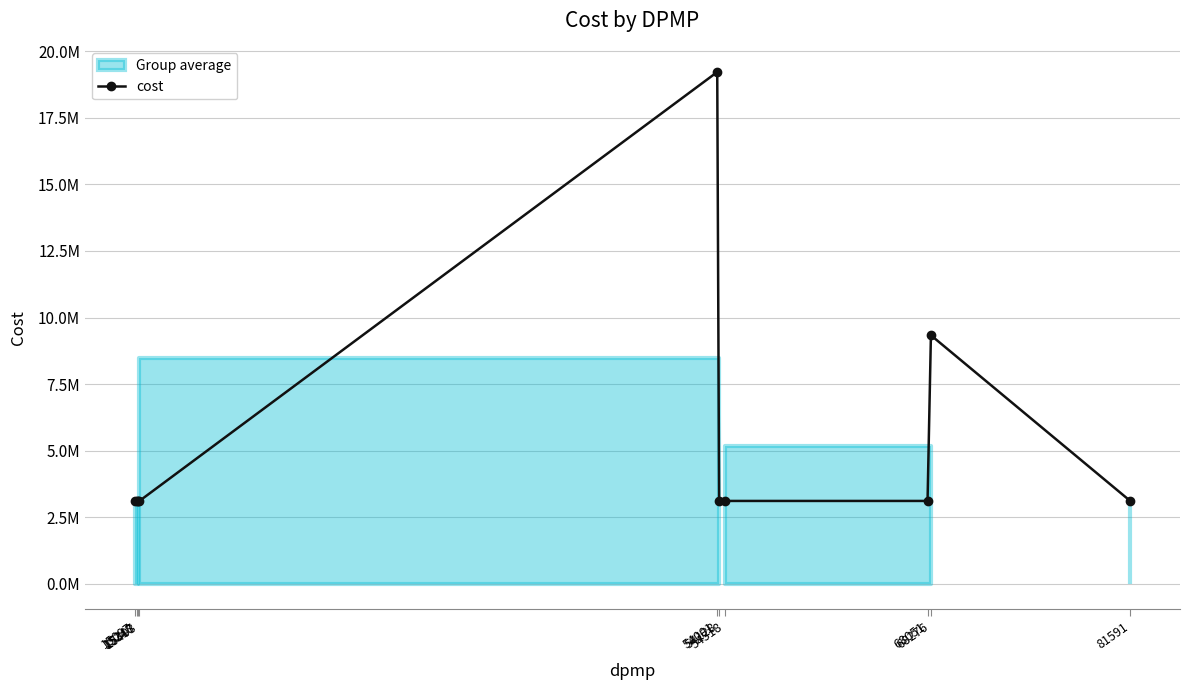

Rank the categories by value from lowest to highest.

15097, 15248, 15317, 15403, 54128, 54518, 68051, 81591, 68276, 54001